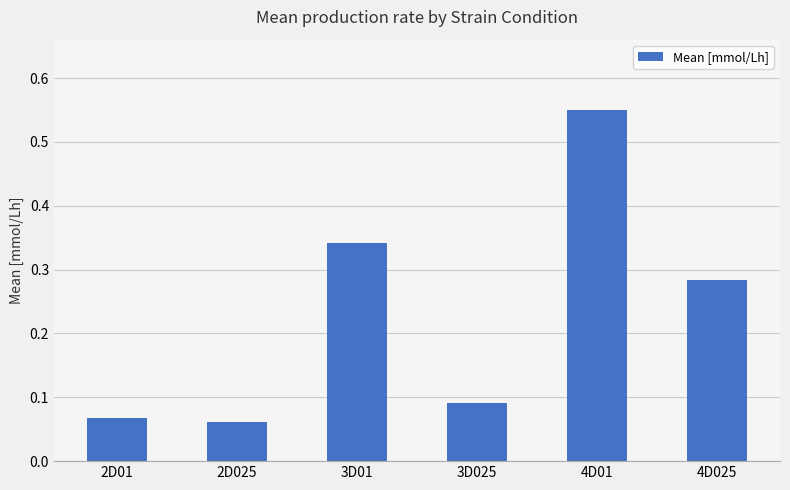

At which category does the chart reach its peak across all series?

4D01